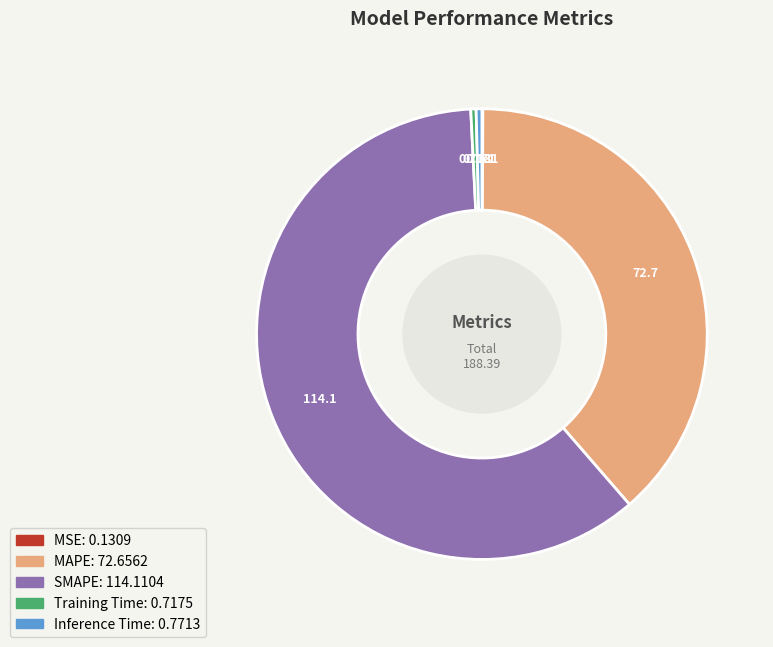

Which has a higher value, Inference Time or SMAPE?

SMAPE